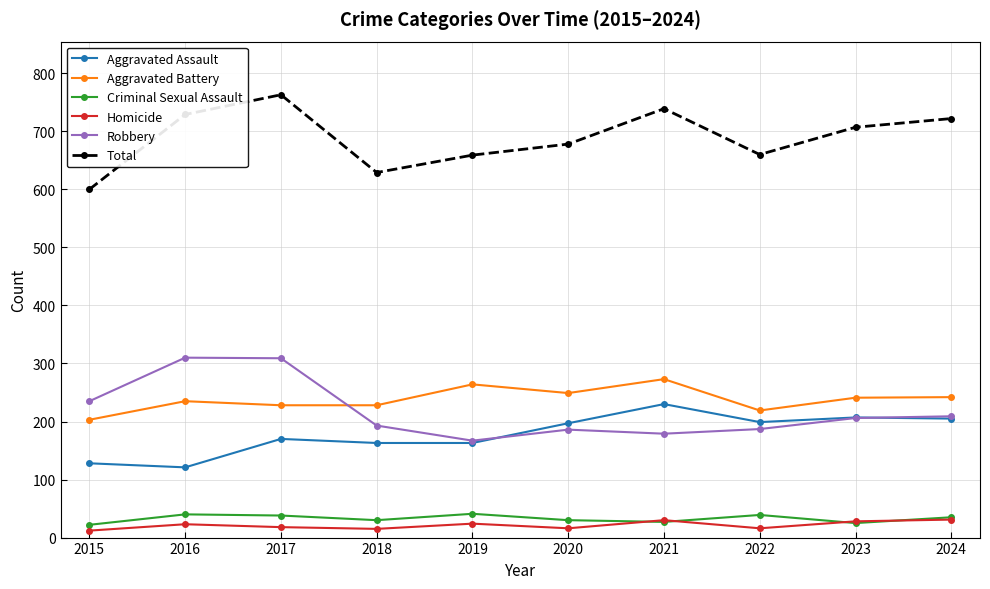

Which series has the largest range (max minus min)?

Total